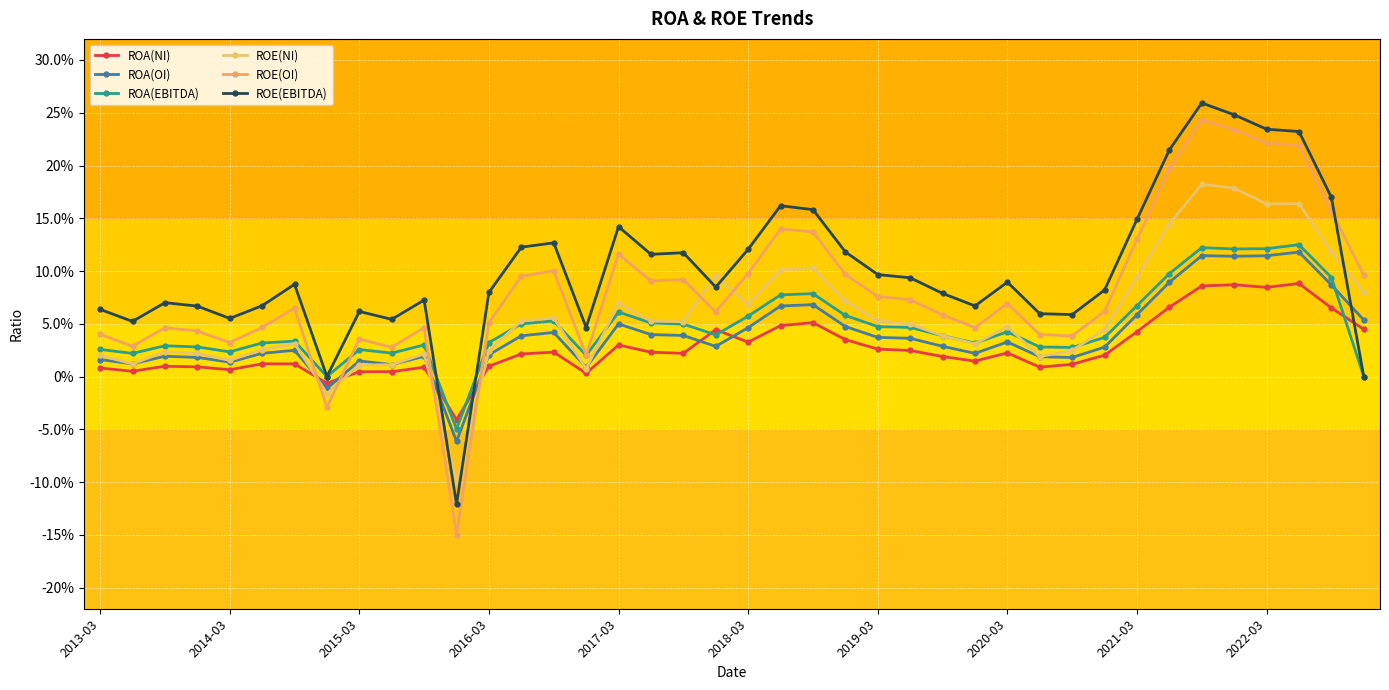

Reading left to right, what are all the values shown in this chart?

ROA(NI): 0.0	0.0	0.0	0.0	0.0	0.0	0.0	-0.0	0.0	0.0	0.0	-0.0	0.0	0.0	0.0	0.0	0.0	0.0	0.0	0.0	0.0	0.0	0.1	0.0	0.0	0.0	0.0	0.0	0.0	0.0	0.0	0.0	0.0	0.1	0.1	0.1	0.1	0.1	0.1	0.0
ROA(OI): 0.0	0.0	0.0	0.0	0.0	0.0	0.0	-0.0	0.0	0.0	0.0	-0.1	0.0	0.0	0.0	0.0	0.0	0.0	0.0	0.0	0.0	0.1	0.1	0.0	0.0	0.0	0.0	0.0	0.0	0.0	0.0	0.0	0.1	0.1	0.1	0.1	0.1	0.1	0.1	0.1
ROA(EBITDA): 0.0	0.0	0.0	0.0	0.0	0.0	0.0	0.0	0.0	0.0	0.0	-0.0	0.0	0.0	0.1	0.0	0.1	0.1	0.0	0.0	0.1	0.1	0.1	0.1	0.0	0.0	0.0	0.0	0.0	0.0	0.0	0.0	0.1	0.1	0.1	0.1	0.1	0.1	0.1	0.0
ROE(NI): 0.0	0.0	0.0	0.0	0.0	0.0	0.0	-0.0	0.0	0.0	0.0	-0.1	0.0	0.1	0.1	0.0	0.1	0.1	0.1	0.1	0.1	0.1	0.1	0.1	0.1	0.0	0.0	0.0	0.0	0.0	0.0	0.0	0.1	0.1	0.2	0.2	0.2	0.2	0.1	0.1
ROE(OI): 0.0	0.0	0.0	0.0	0.0	0.0	0.1	-0.0	0.0	0.0	0.0	-0.1	0.1	0.1	0.1	0.0	0.1	0.1	0.1	0.1	0.1	0.1	0.1	0.1	0.1	0.1	0.1	0.0	0.1	0.0	0.0	0.1	0.1	0.2	0.2	0.2	0.2	0.2	0.2	0.1
ROE(EBITDA): 0.1	0.1	0.1	0.1	0.1	0.1	0.1	0.0	0.1	0.1	0.1	-0.1	0.1	0.1	0.1	0.0	0.1	0.1	0.1	0.1	0.1	0.2	0.2	0.1	0.1	0.1	0.1	0.1	0.1	0.1	0.1	0.1	0.1	0.2	0.3	0.2	0.2	0.2	0.2	0.0